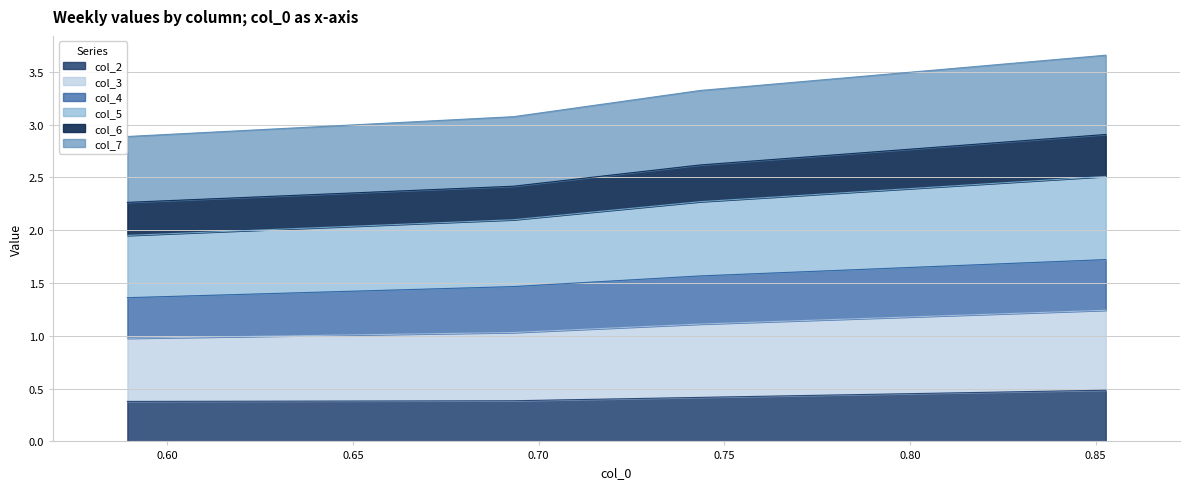

How many lines are shown in the chart?

6